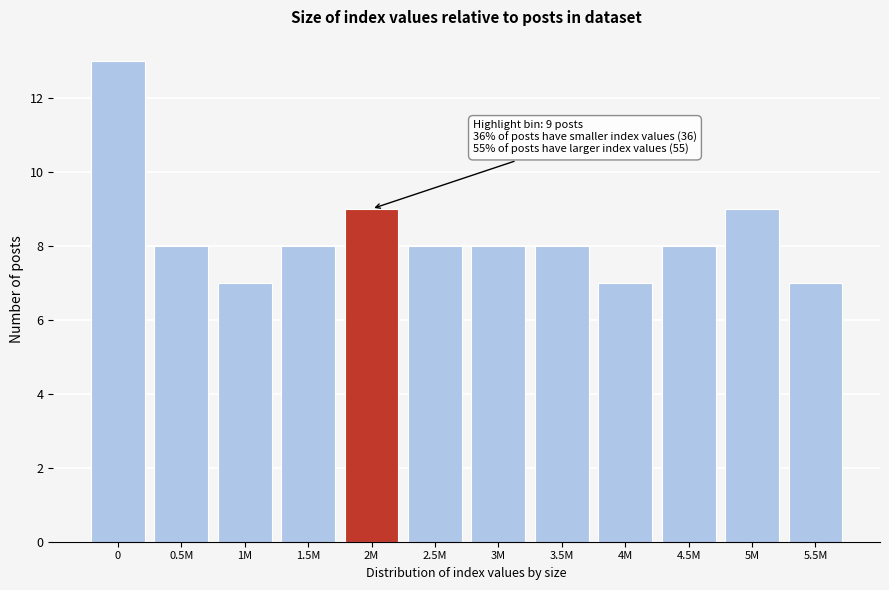

Reading right to left, extract all data points from this chart.

5.5M=7	5M=9	4.5M=8	4M=7	3.5M=8	3M=8	2.5M=8	2M=9	1.5M=8	1M=7	0.5M=8	0=13